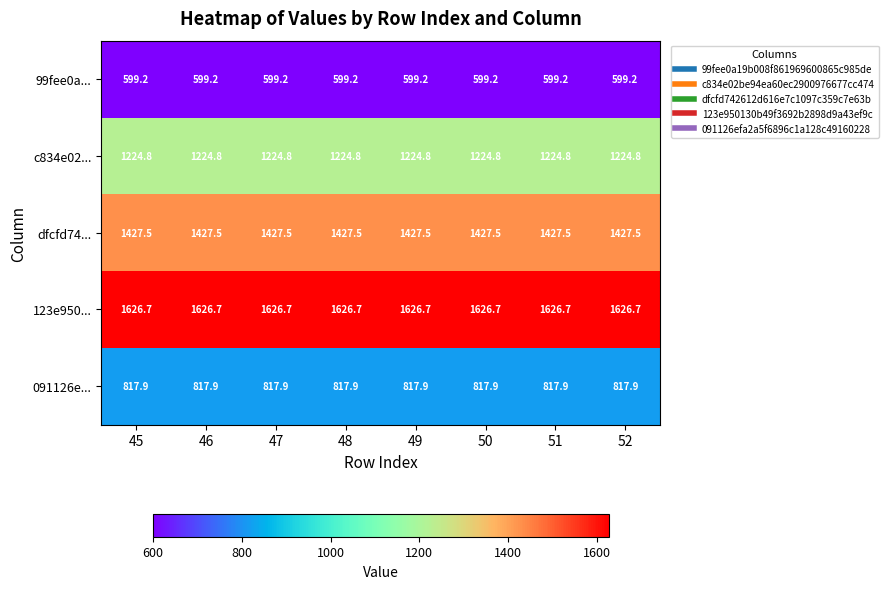

What is the greatest value displayed?

1626.7